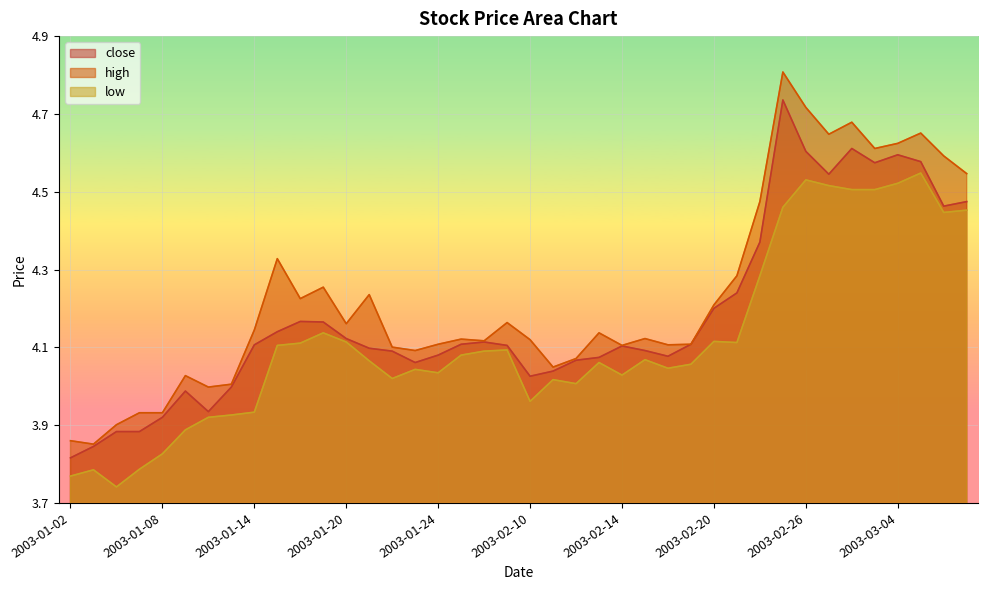

What is the value of the close point at the 13th from the left?

4.1